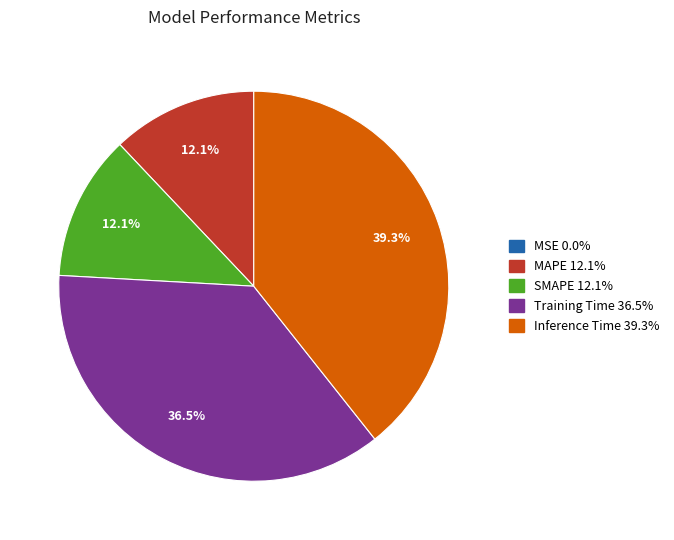

How much of the chart is everything except MAPE?

87.9%